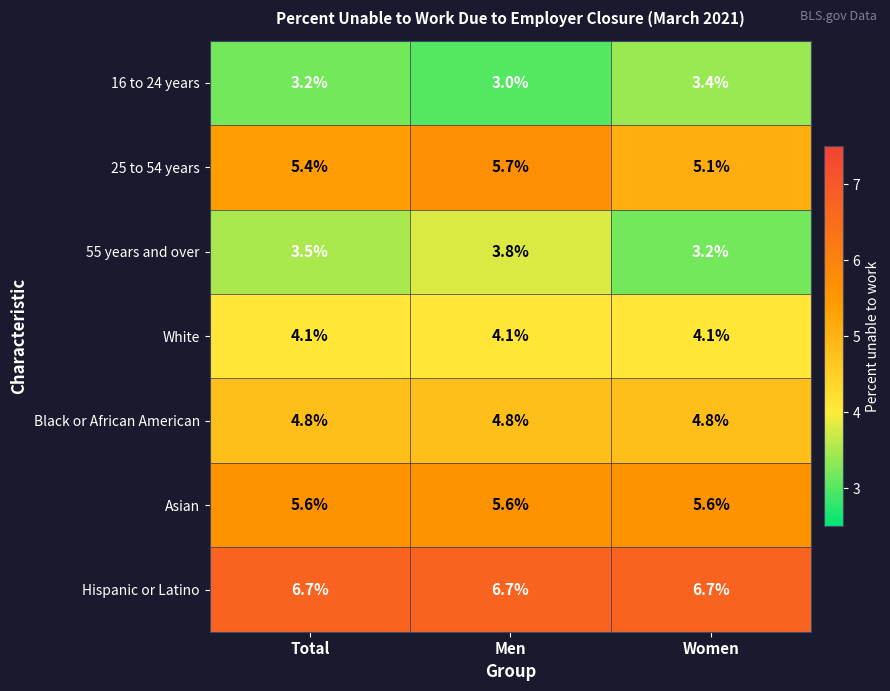

Which category has the lowest value across all series?

Men